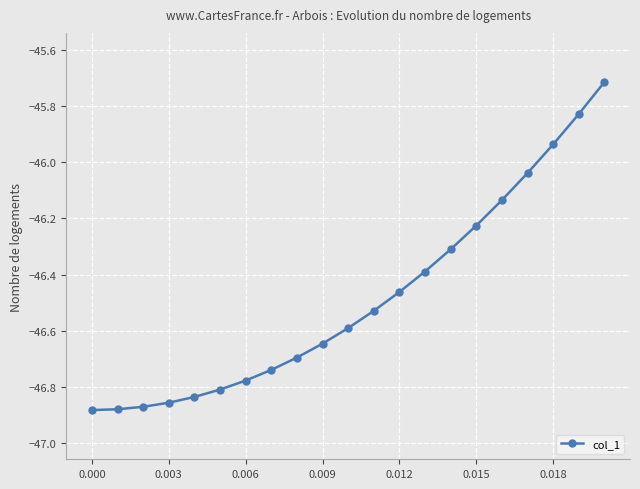

What is the difference between the maximum and minimum values?

1.2